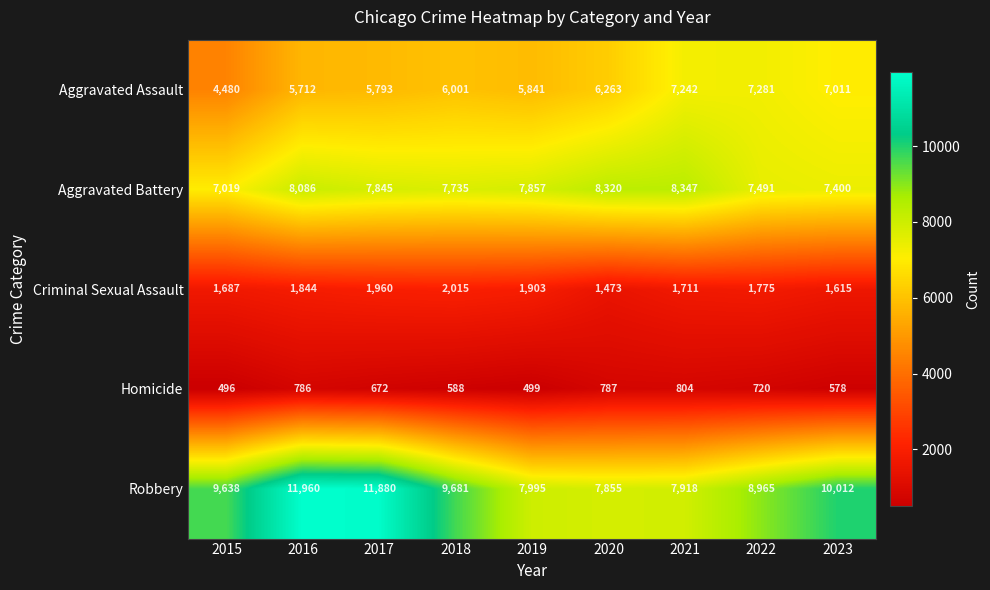

At which label does Aggravated Battery first exceed 7845?

2016